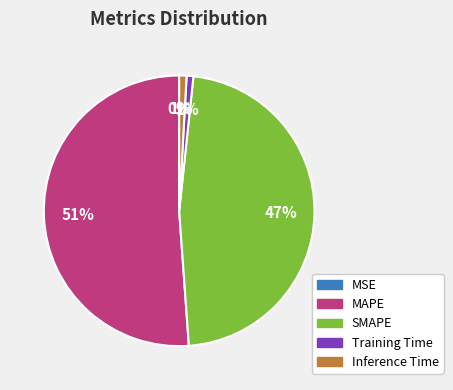

Between Training Time and MAPE, which is larger?

MAPE